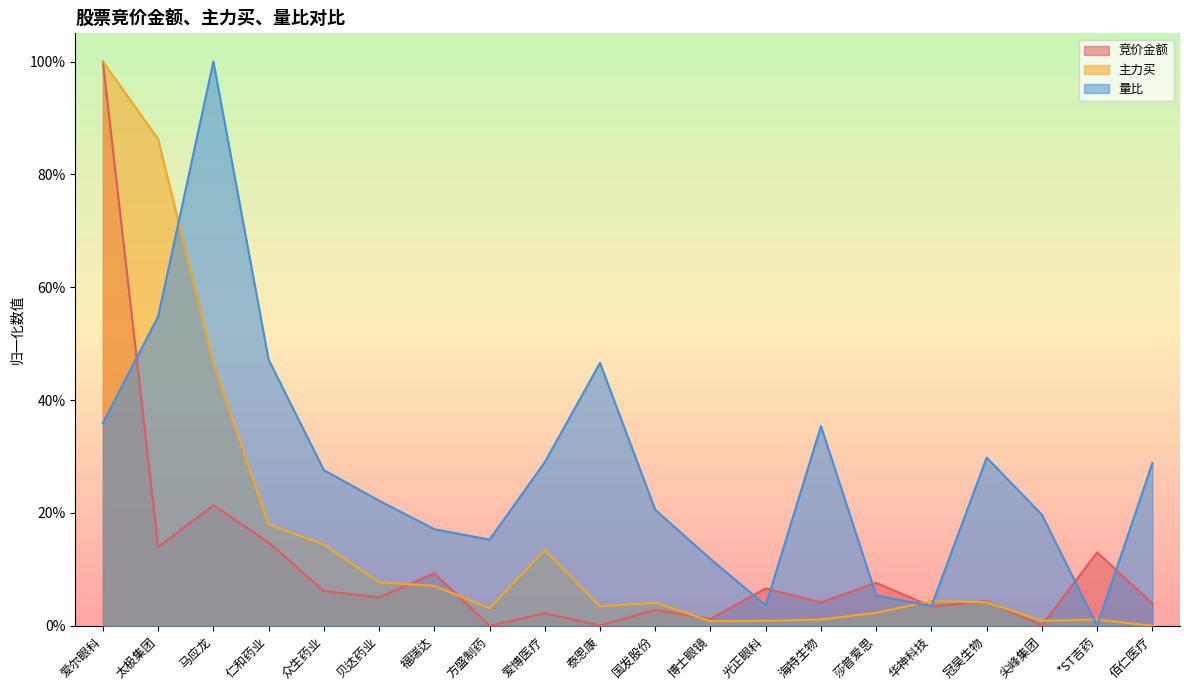

What is the difference between the 竞价金额 values at 冠昊生物 and *ST吉药?

0.1